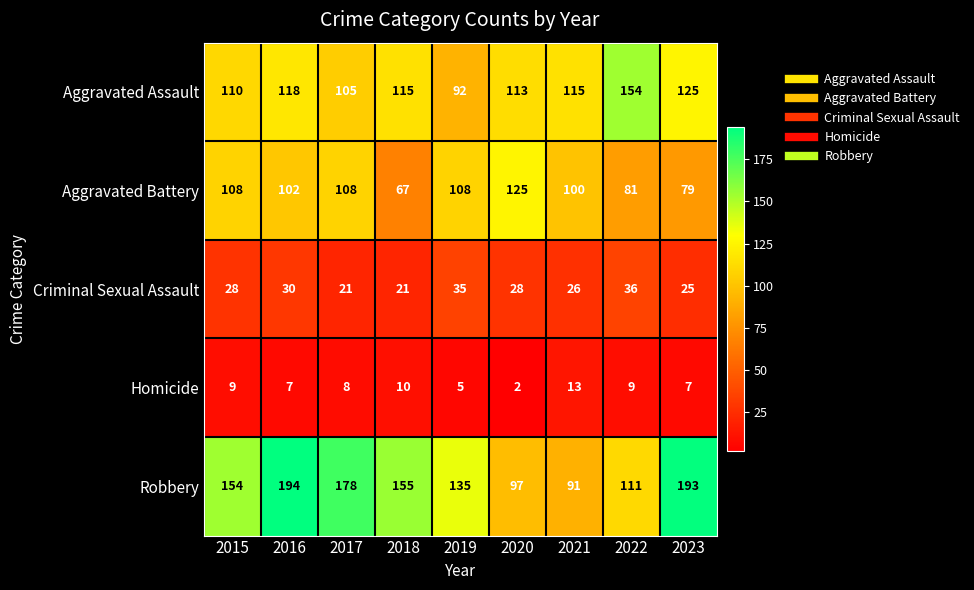

What is the sum of the Criminal Sexual Assault values at 2015 and 2022?

64